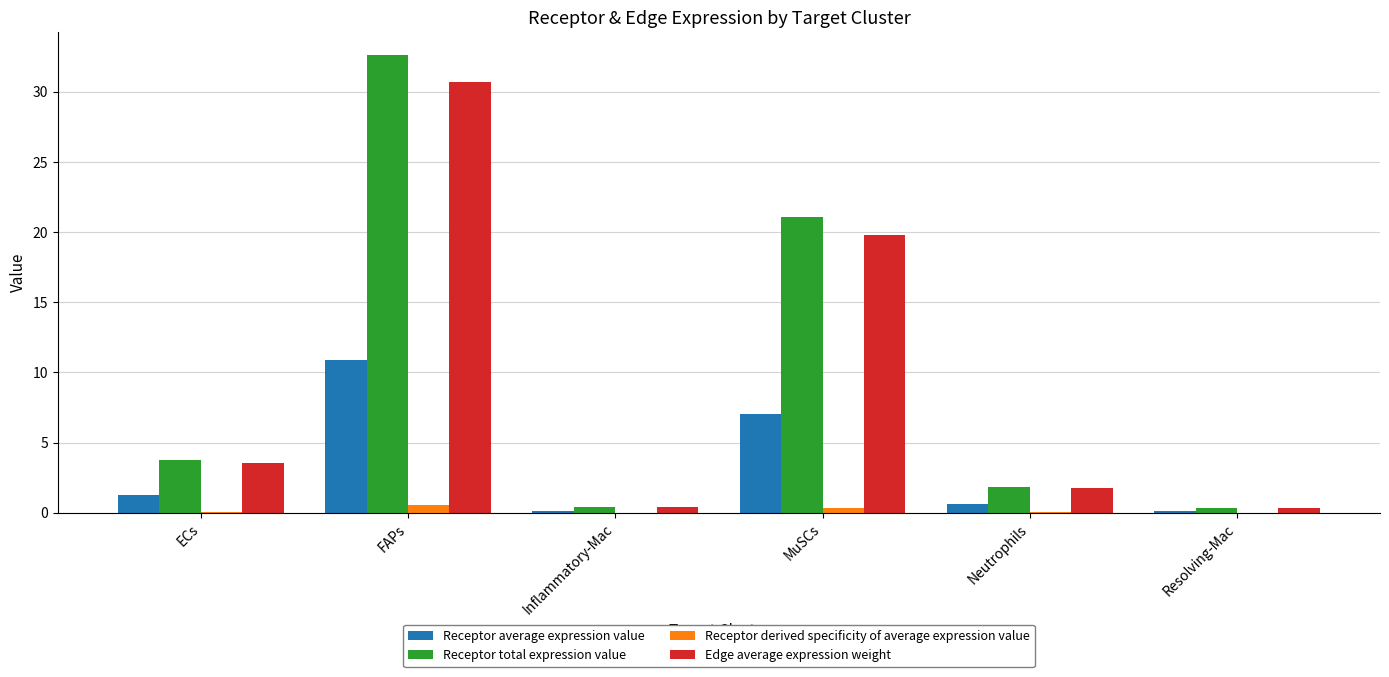

What is the maximum value for Receptor total expression value?

32.6